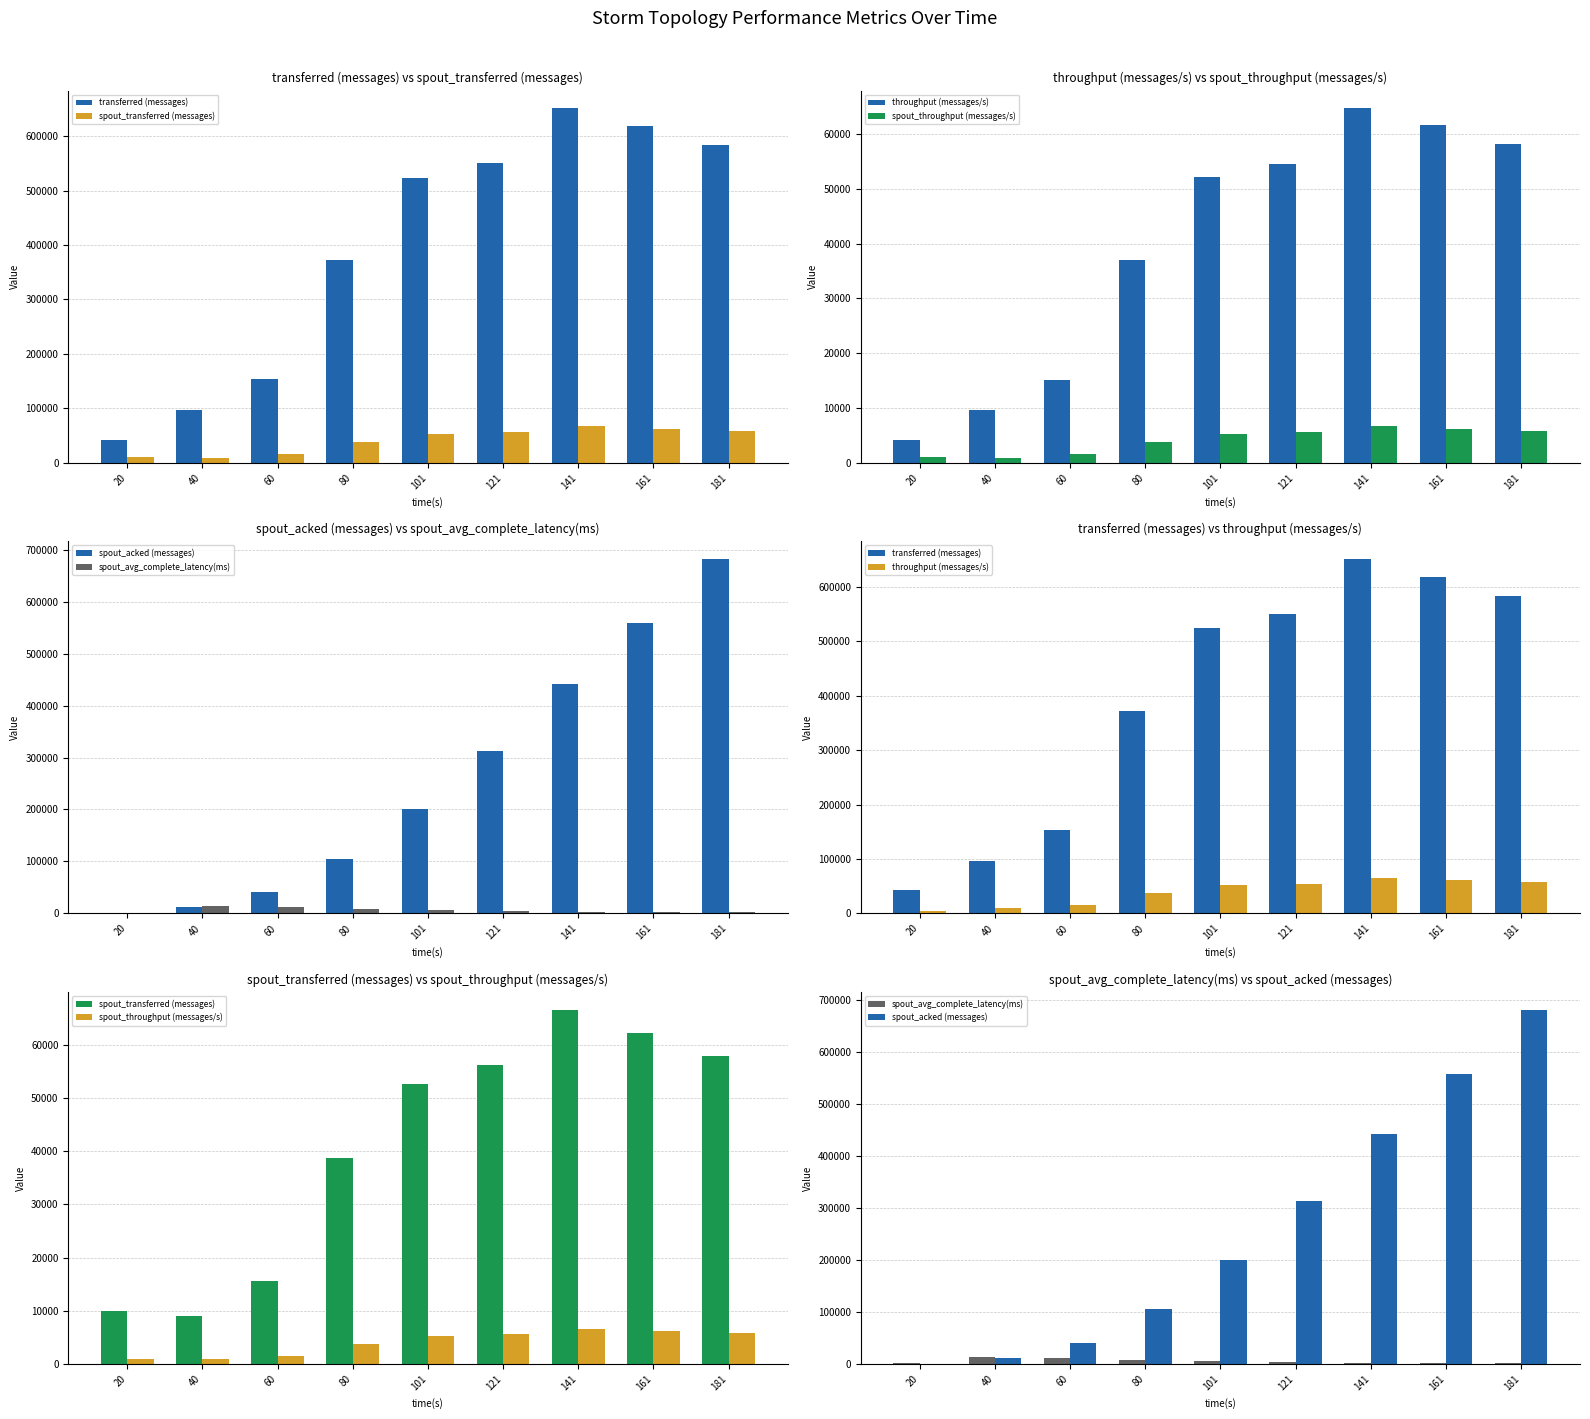

Reading right to left, extract all data points from this chart.

transferred (messages): 583580.0	618280.0	651320.0	550560.0	523820.0	372720.0	153140.0	96740.0	42520.0
spout_transferred (messages): 57840.0	62220.0	66560.0	56100.0	52520.0	38620.0	15580.0	8980.0	10040.0
throughput (messages/s): 58241.0	61661.0	64685.0	54532.0	52173.0	37046.0	15142.0	9599.0	4205.0
spout_throughput (messages/s): 5772.0	6205.0	6610.0	5556.0	5231.0	3838.0	1540.0	891.0	993.0
spout_acked (messages): 682280.0	559260.0	442500.0	313540.0	201060.0	105040.0	40440.0	11460.0	420.0
spout_avg_complete_latency(ms): 2456.9	2690.9	2926.6	3658.9	5768.1	7601.0	11651.7	14522.5	1593.1